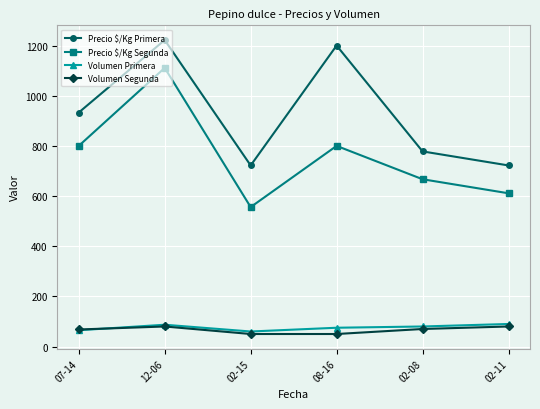

Between 07-14 and 12-06, which series saw the biggest shift?

Precio $/Kg Segunda